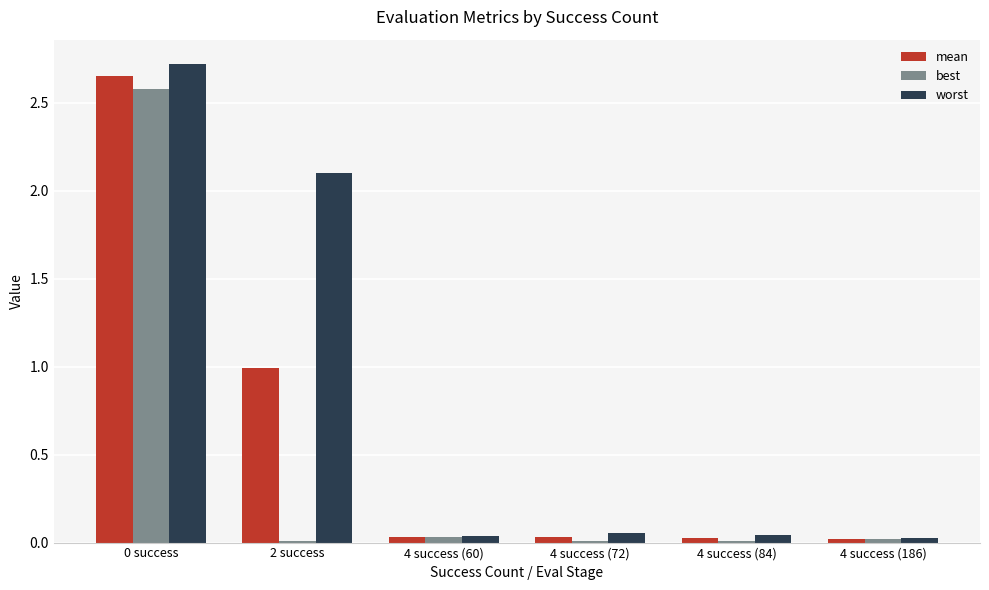

Which series changed the most between 0 success and 4 success (60)?

worst